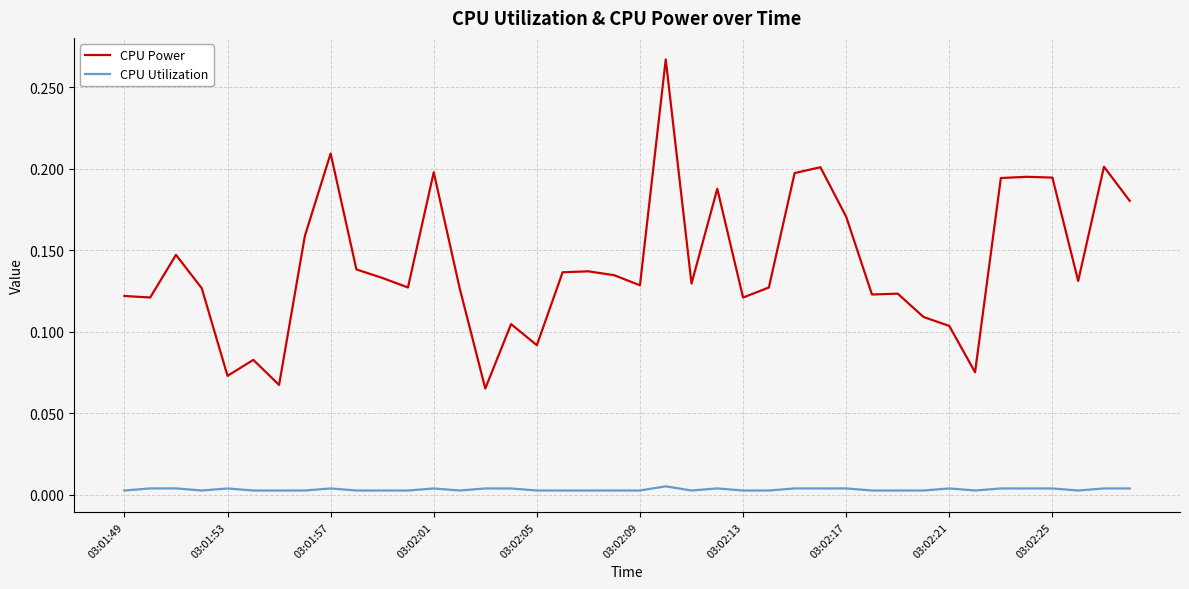

List the series in order of their overall mean, highest first.

CPU Power, CPU Utilization